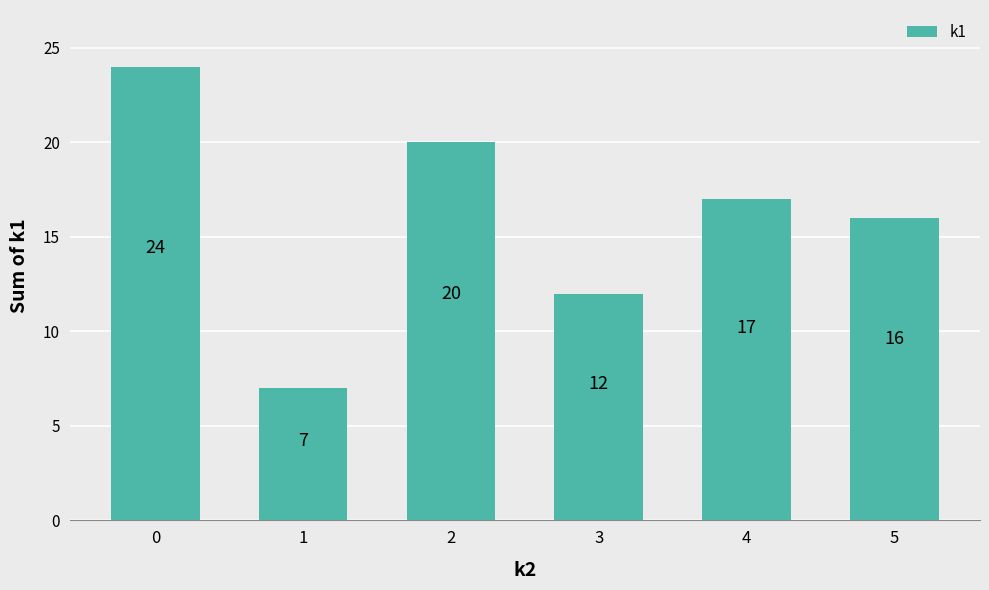

Rank the categories by value from highest to lowest.

0, 2, 4, 5, 3, 1